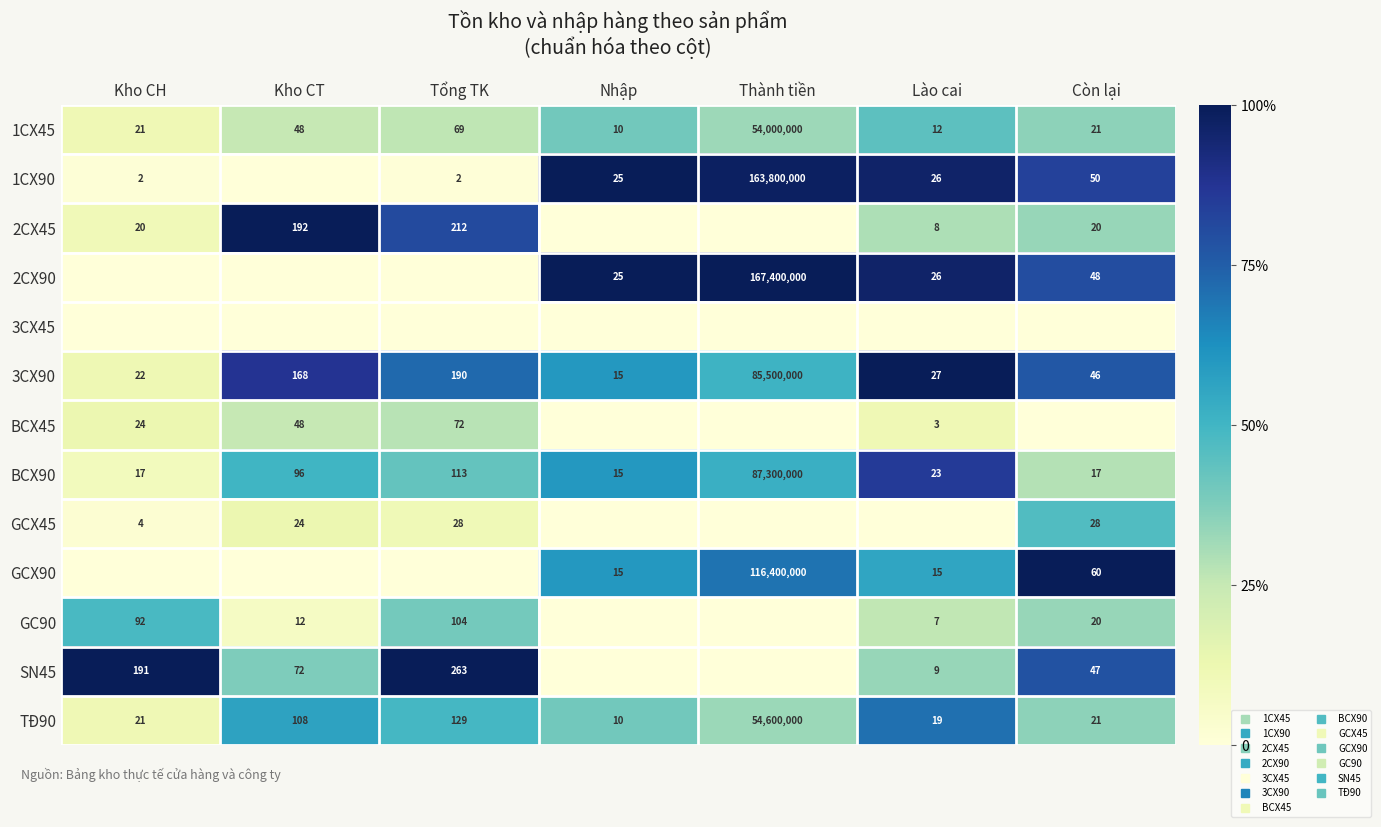

At Kho CT, list the series in order from largest to smallest.

2CX45, 3CX90, TĐ90, BCX90, SN45, 1CX45, BCX45, GCX45, GC90, 1CX90, 2CX90, 3CX45, GCX90